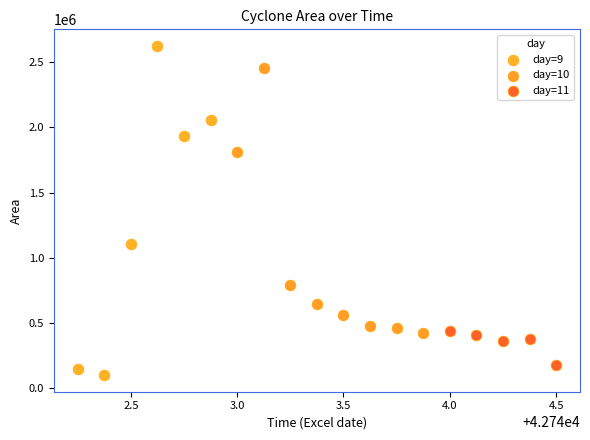

Which series contains the highest Y value?

day=9